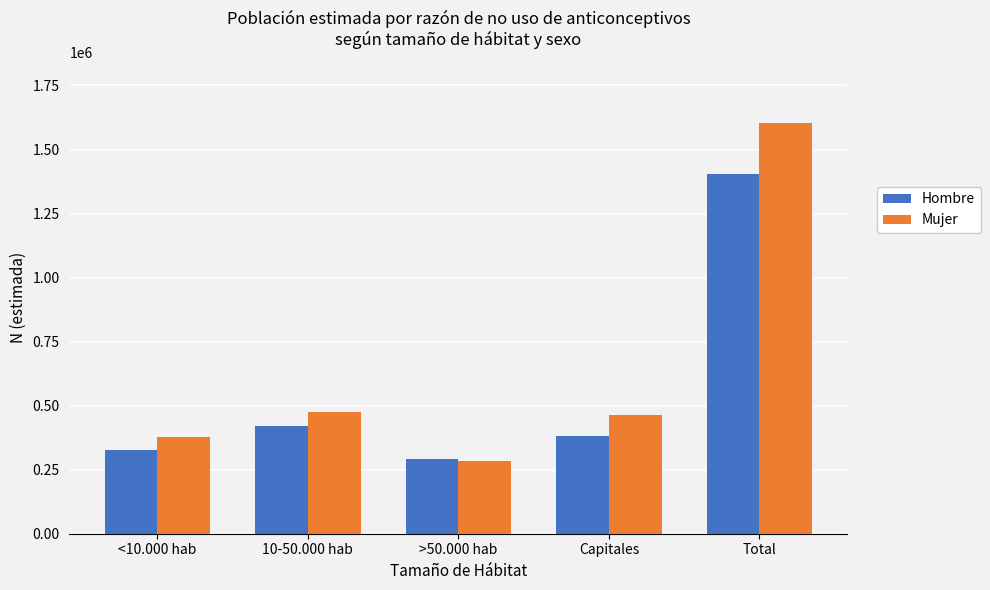

What is the smallest value displayed?

283756